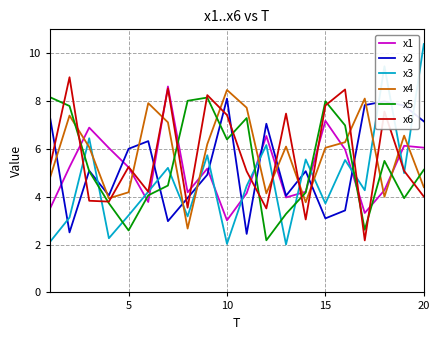

True or false: x4 and x3 cross at least once.

True